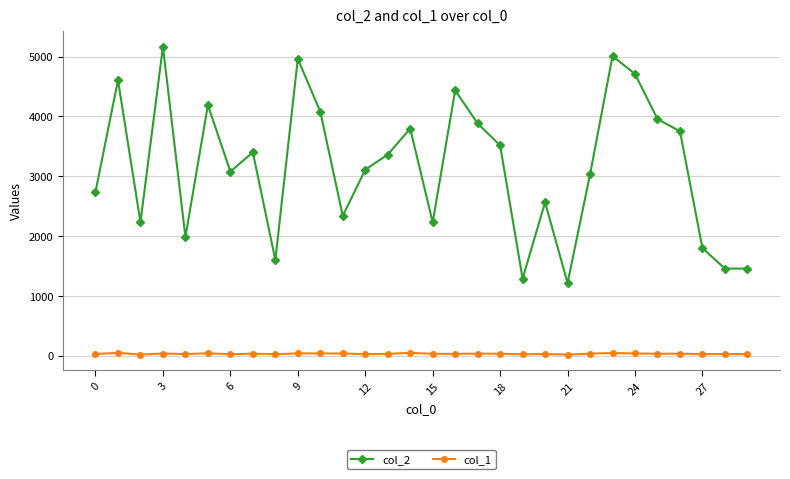

True or false: col_2 and col_1 cross at least once.

False